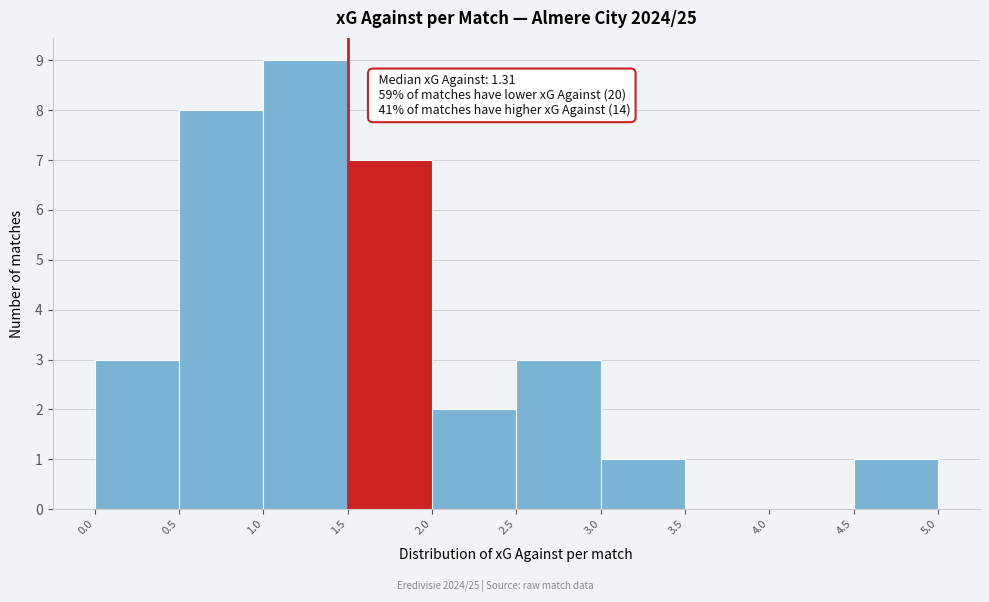

Over which range of the x-axis is the bar tallest?

1.0 to 1.5